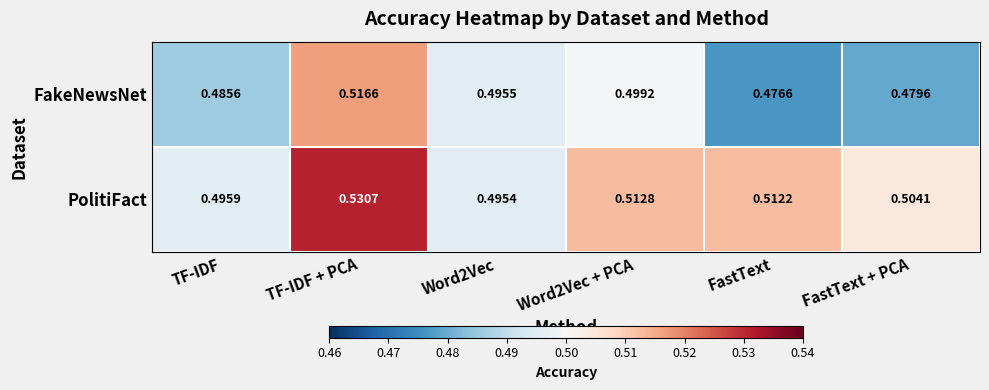

Which series has the widest spread of values?

FakeNewsNet